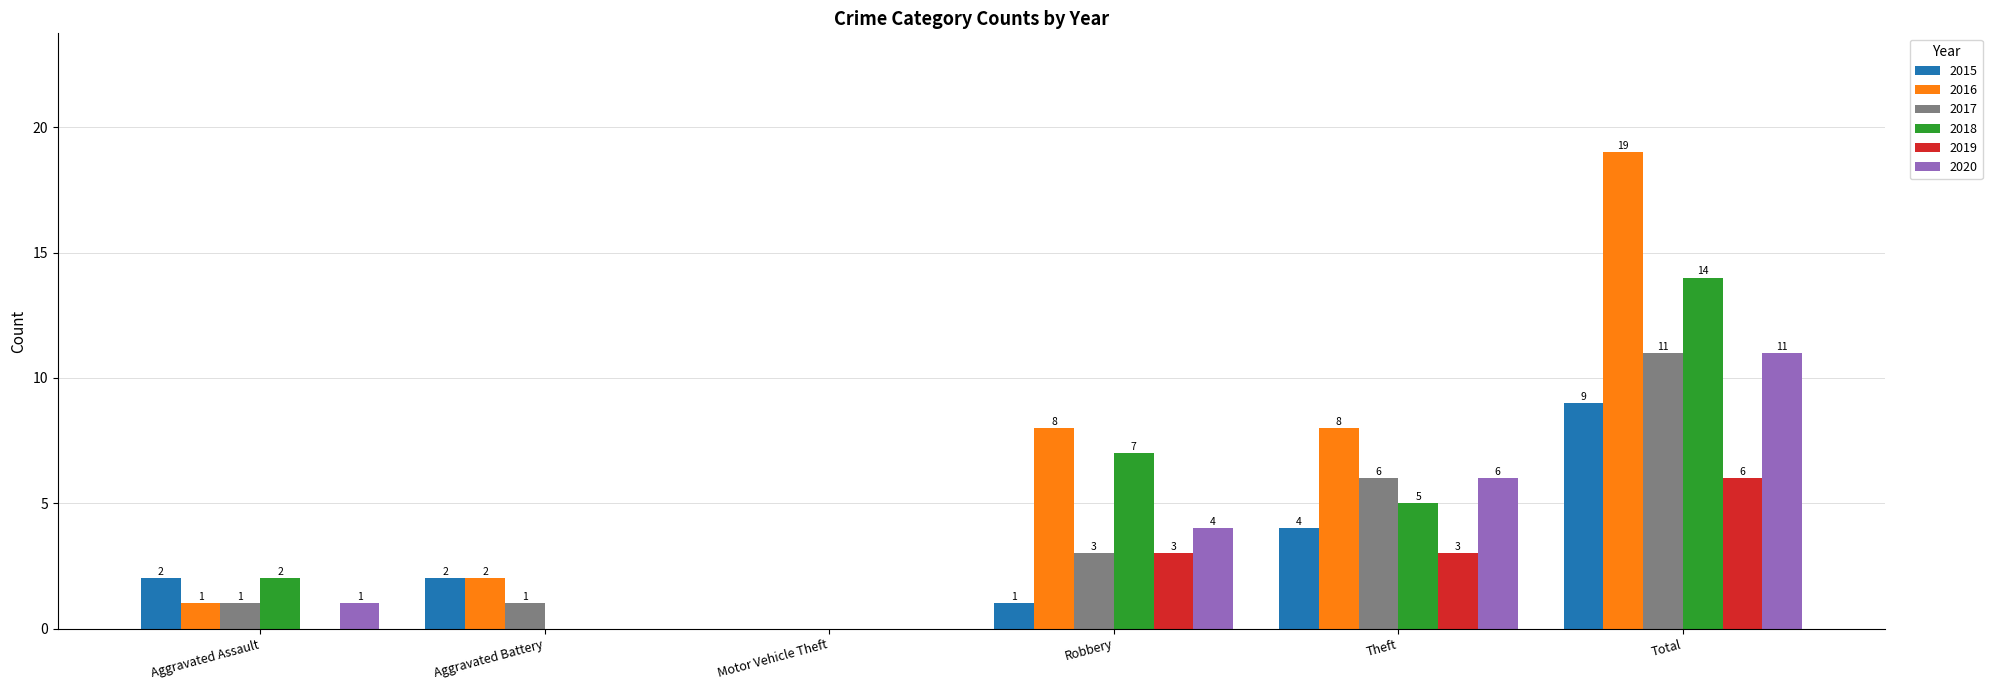

How many groups of bars are there?

6